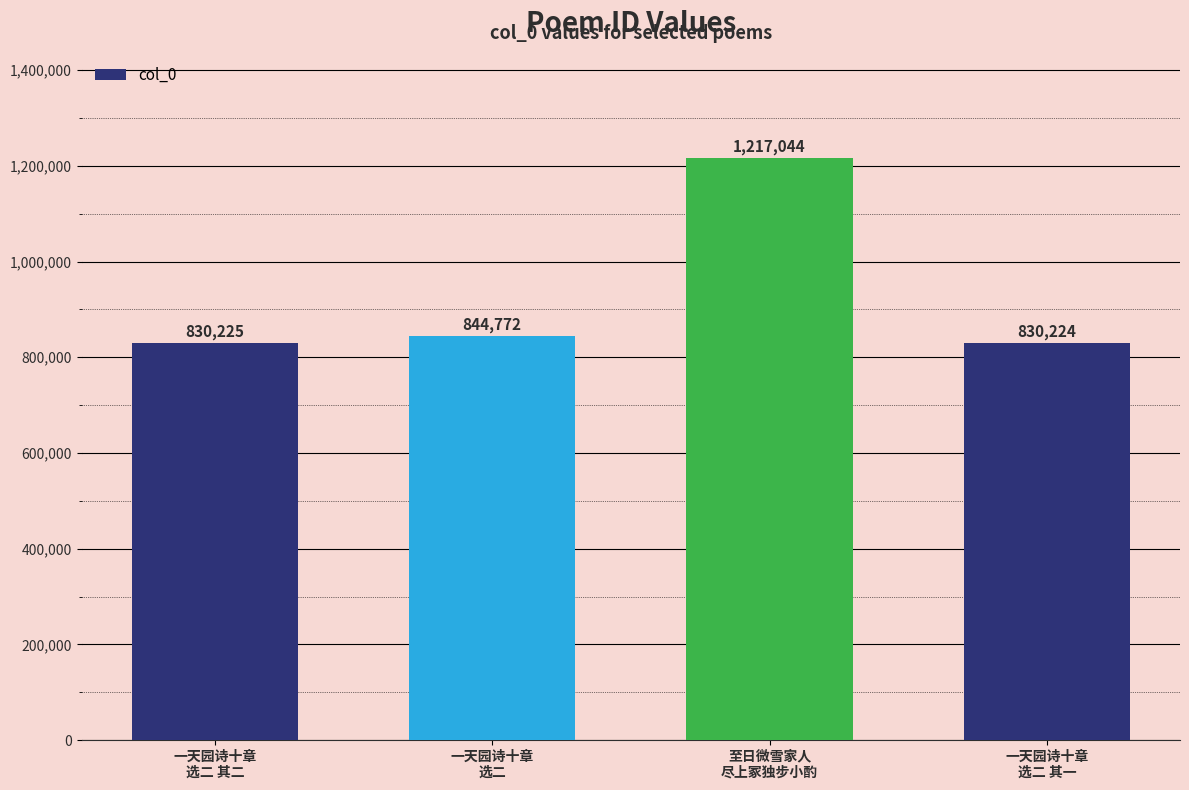

Read the value at 一天园诗十章
选二 其一, to the nearest 50.

830200